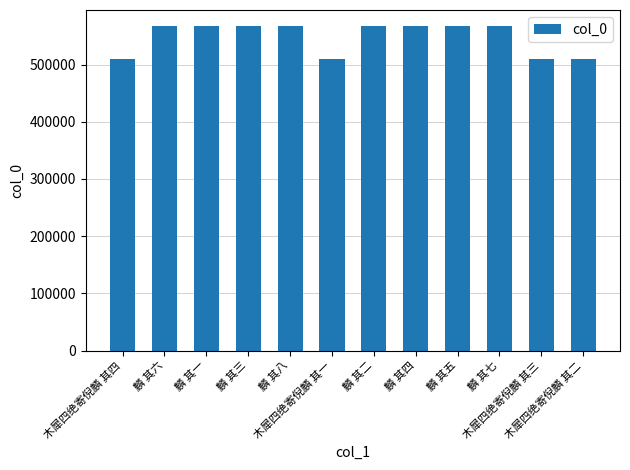

What position from the left is 木犀四绝寄倪麟 其二?

12